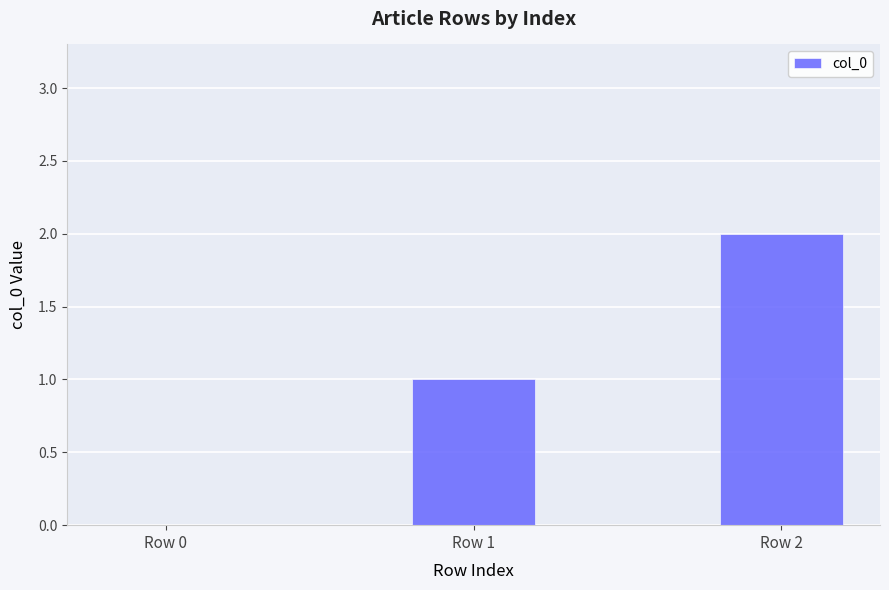

Which category has the highest value across all series?

Row 2